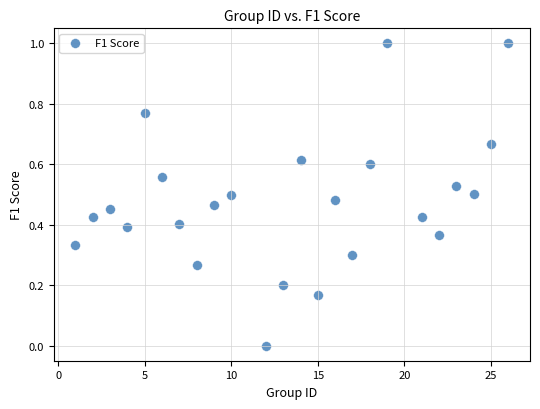

What is the range of X values (max minus min)?

25.0